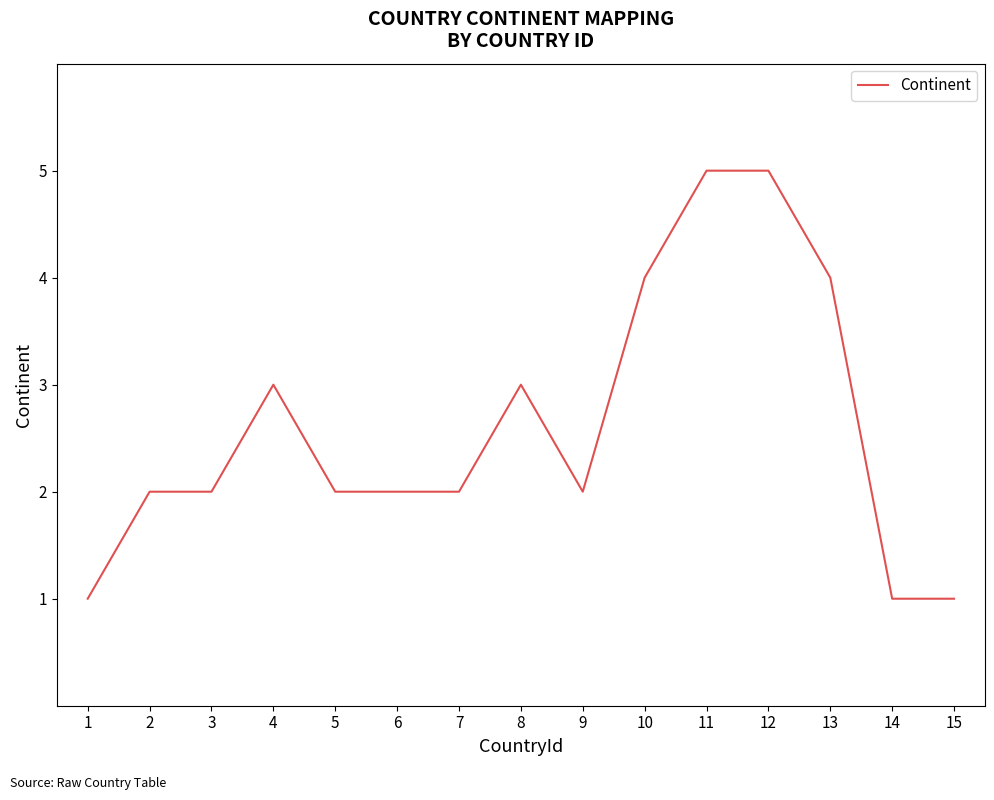

What is the greatest value displayed?

5